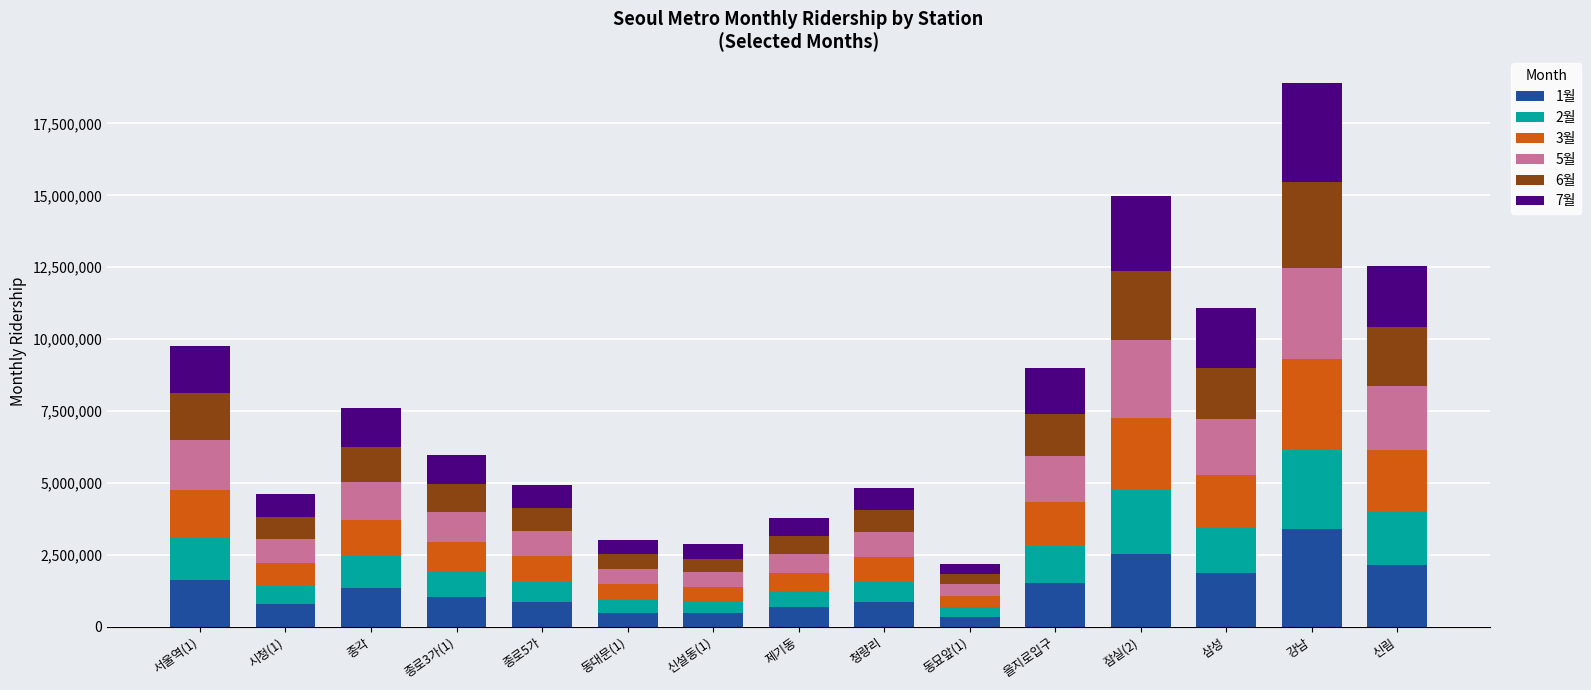

At which category is the sum across all series the highest?

강남